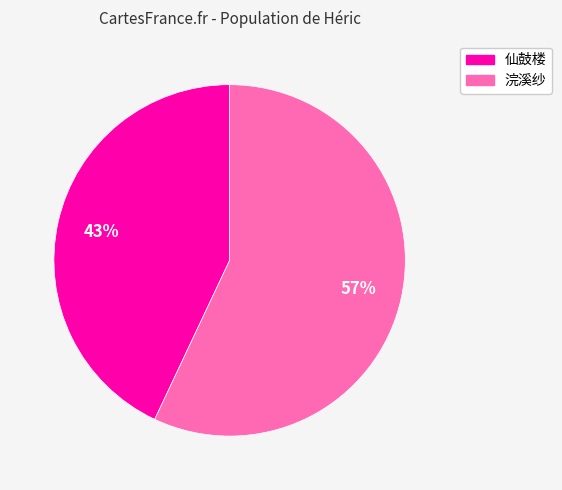

Is there any slice that represents more than half of the pie?

Yes